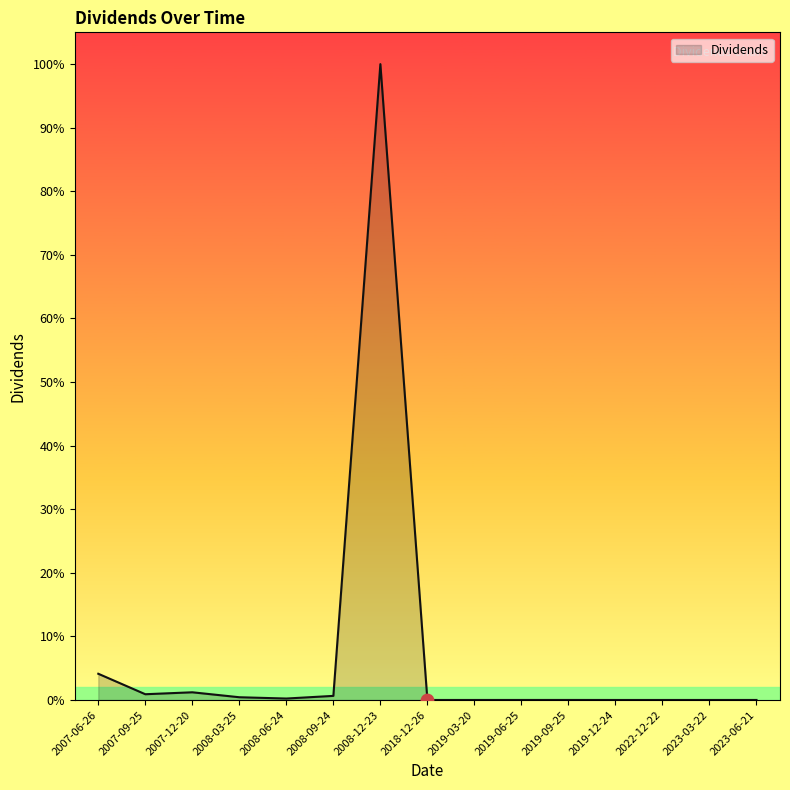

Is this an area chart (filled region under the line)?

Yes